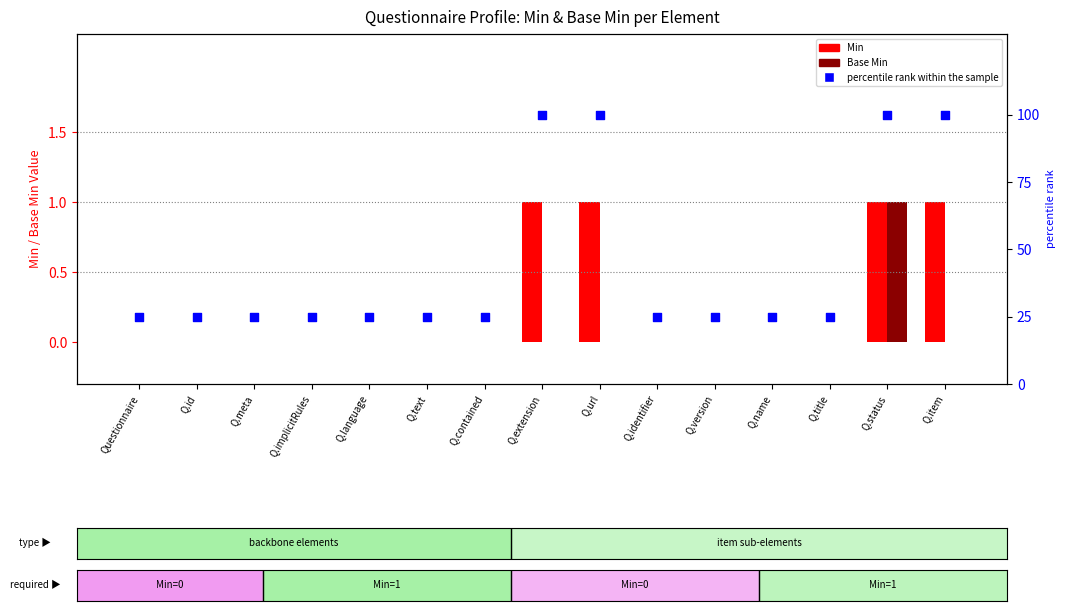

What is the total value across all series at Q.text?

25